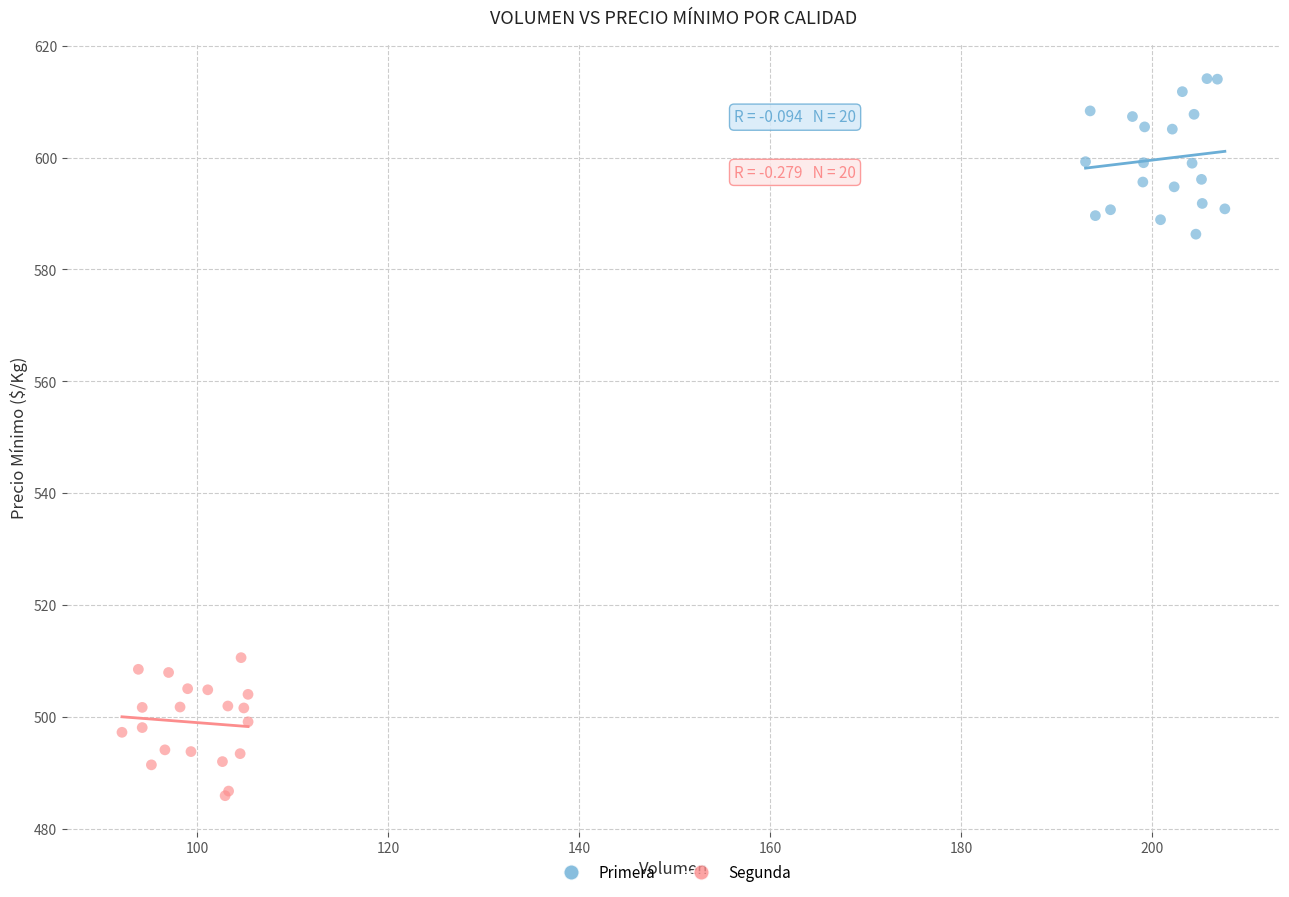

Which series reaches the maximum Y coordinate?

Primera